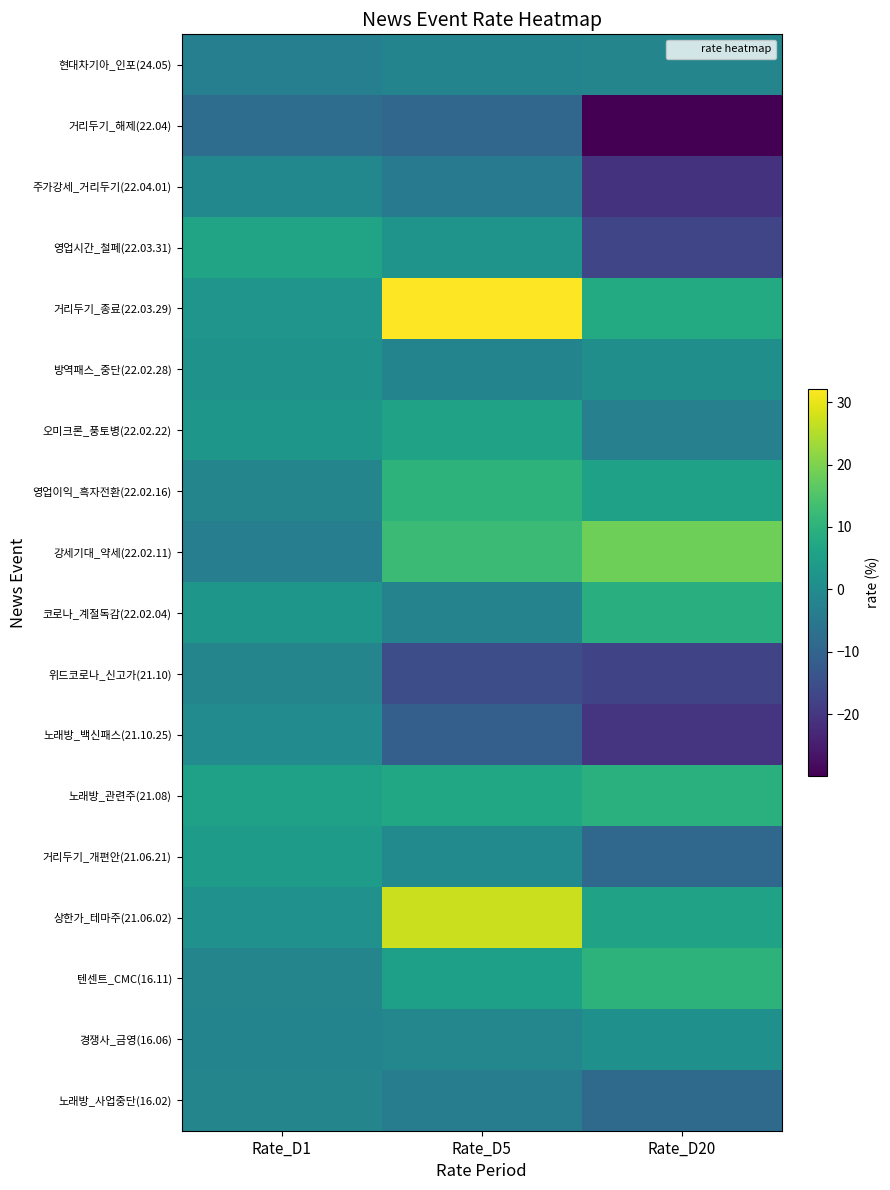

Which series has the widest spread of values?

거리두기_종료(22.03.29)